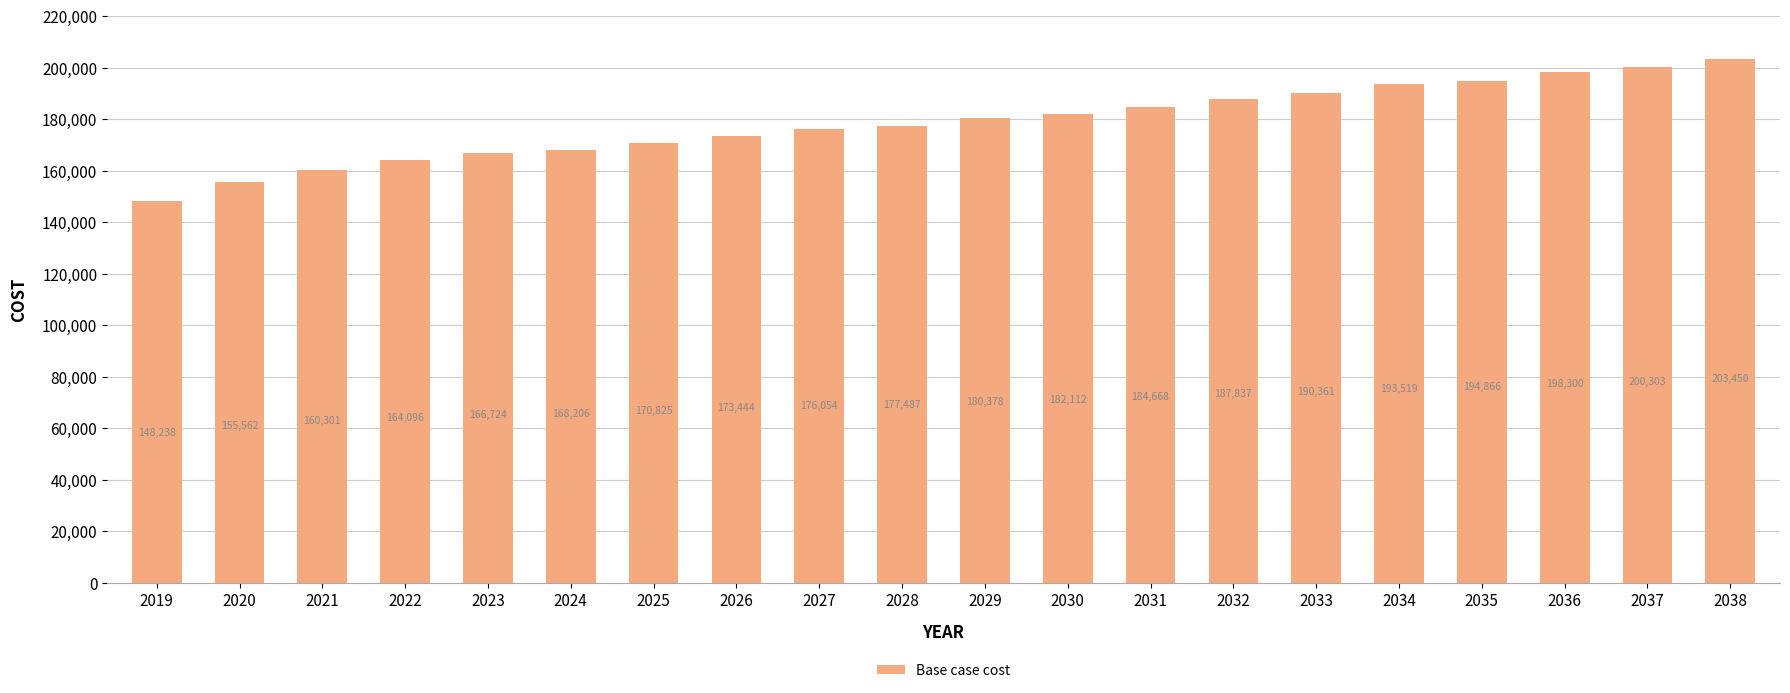

What is the sum of the values at 2027 and 2022?

340150.7